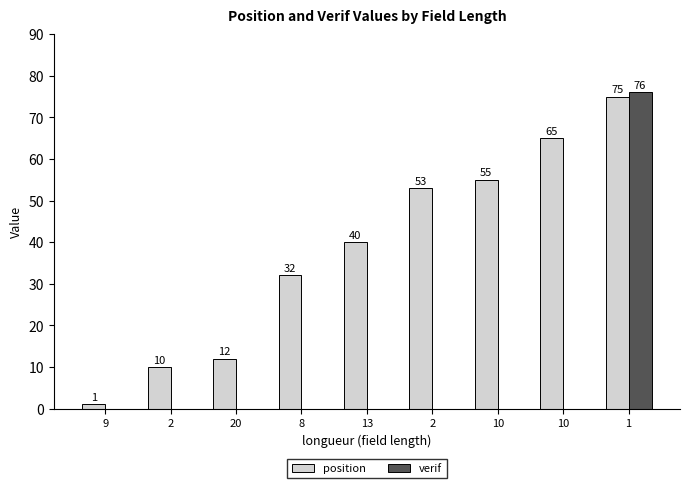

Which series has the largest total across all categories?

position